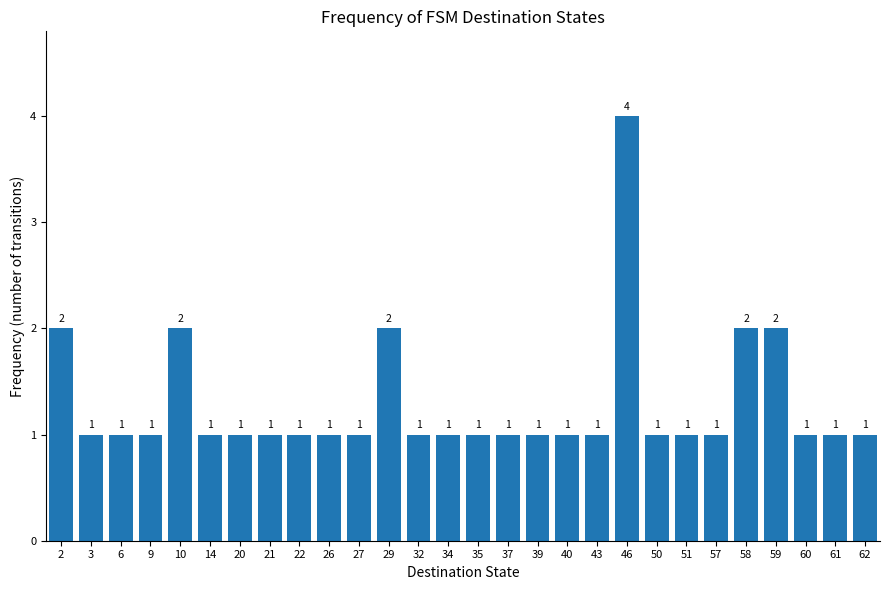

The value at 51 is 1. True or false?

True